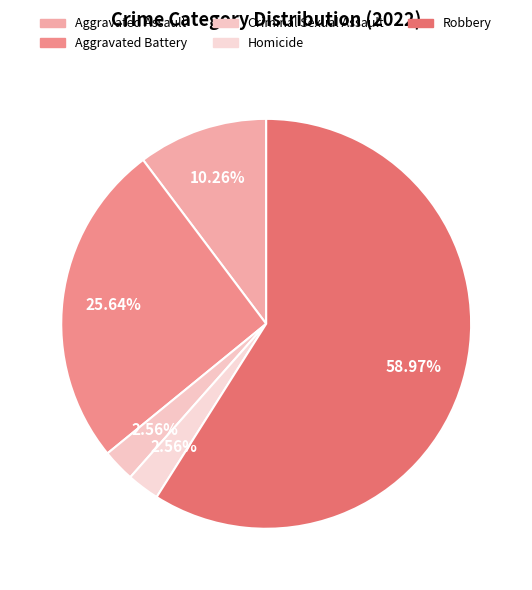

The Robbery slice represents 59% of the pie. True or false?

True